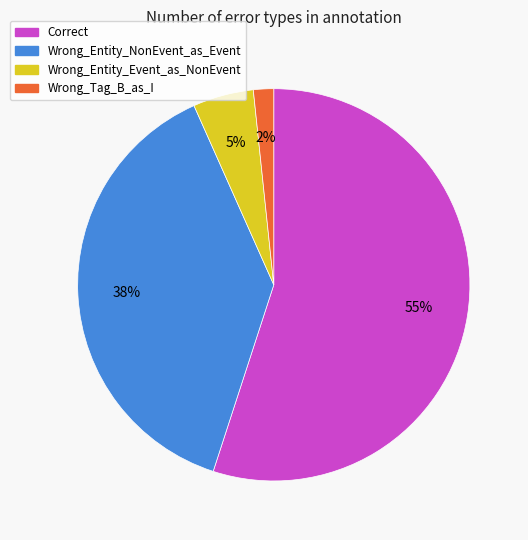

Count the number of slices in the pie.

4